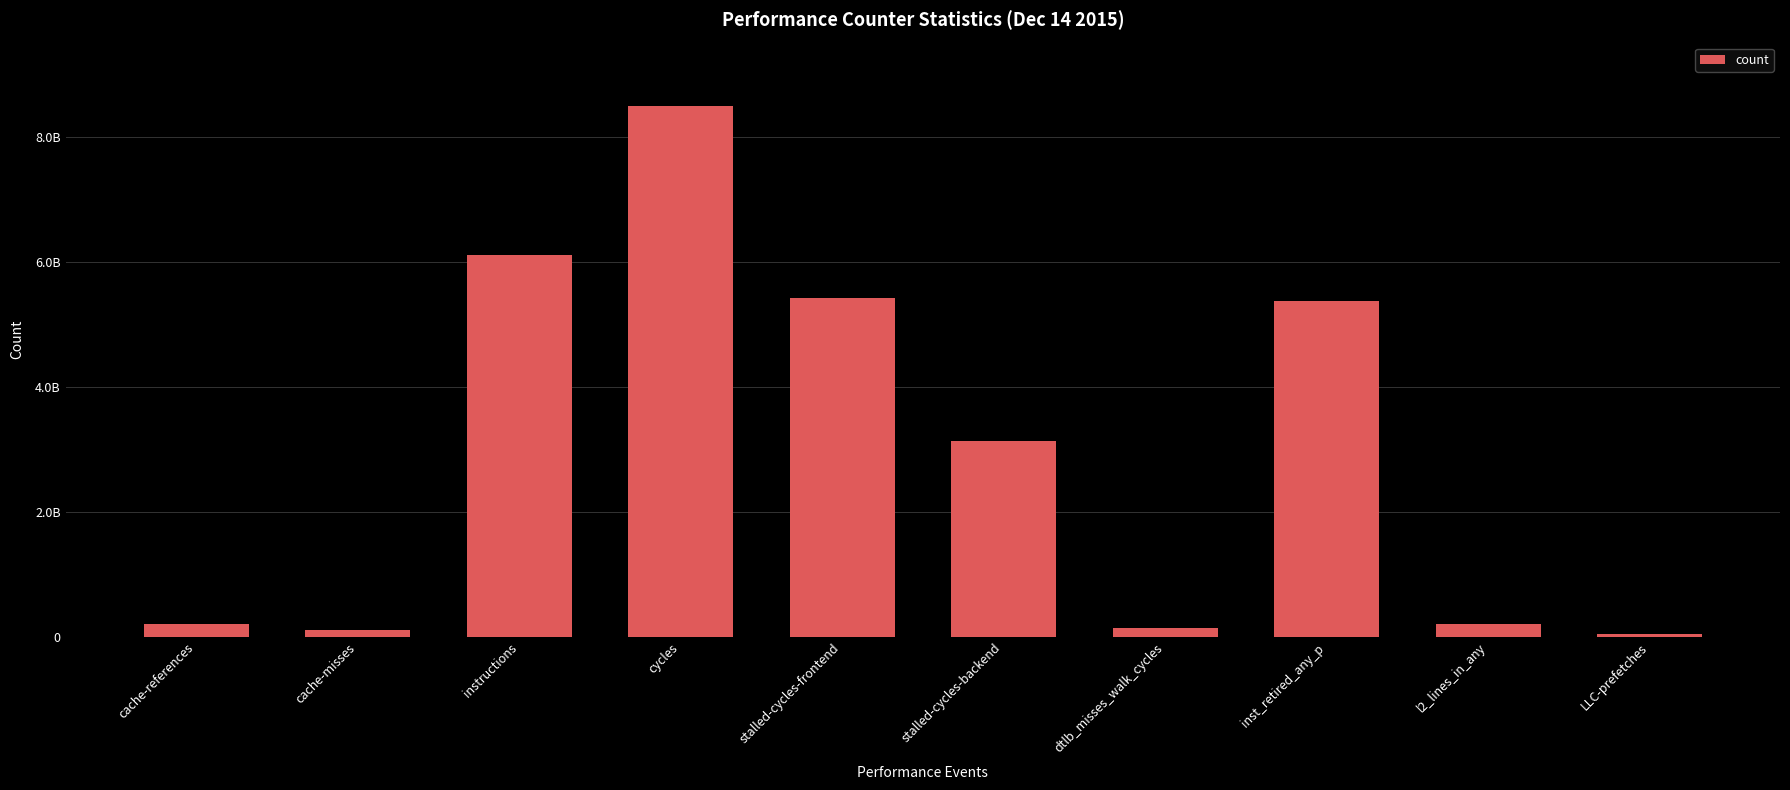

What is the label of the 9th bar from the right?

cache-misses